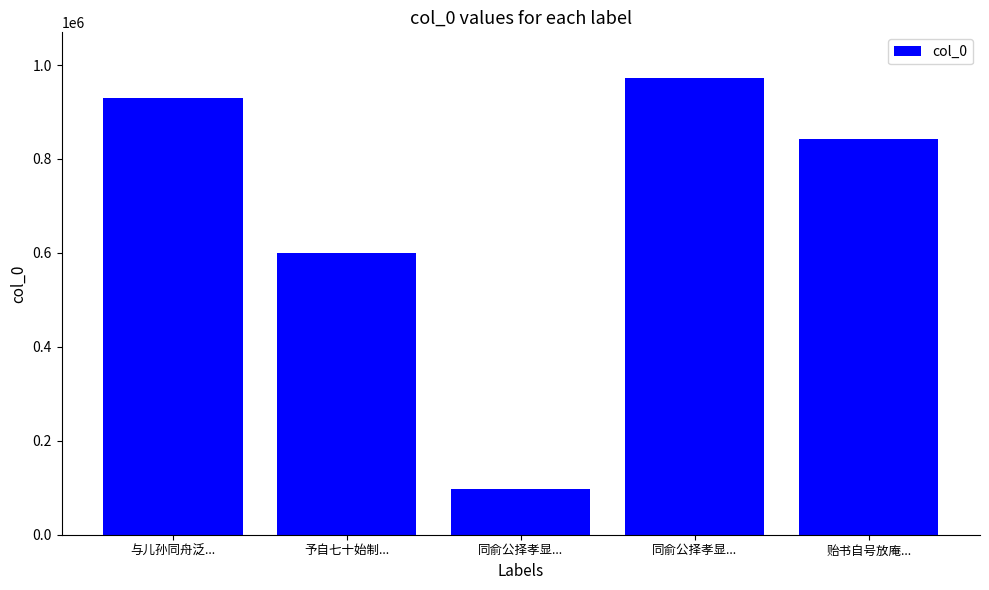

What is the label of the 2nd bar from the right?

同俞公择孝显...